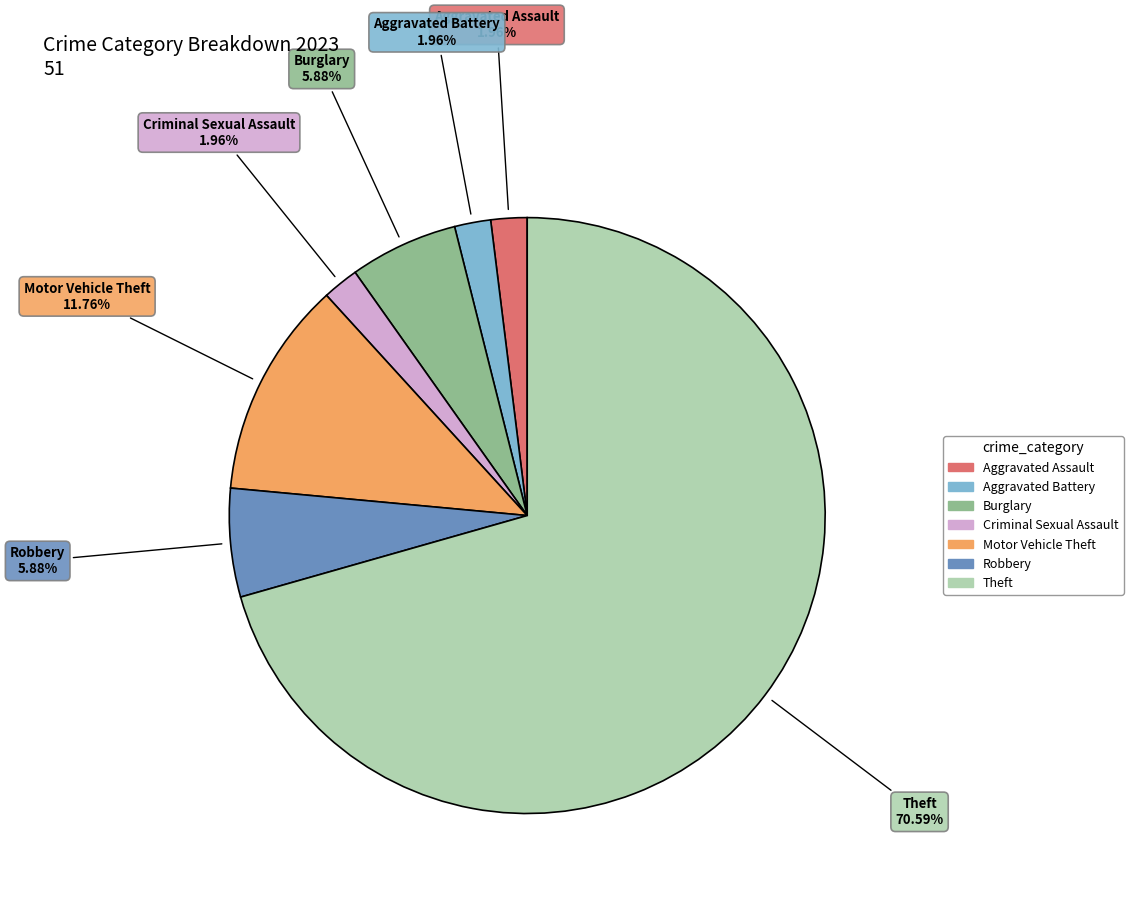

What is the ratio of the value at Aggravated Battery to the value at Robbery?

0.3